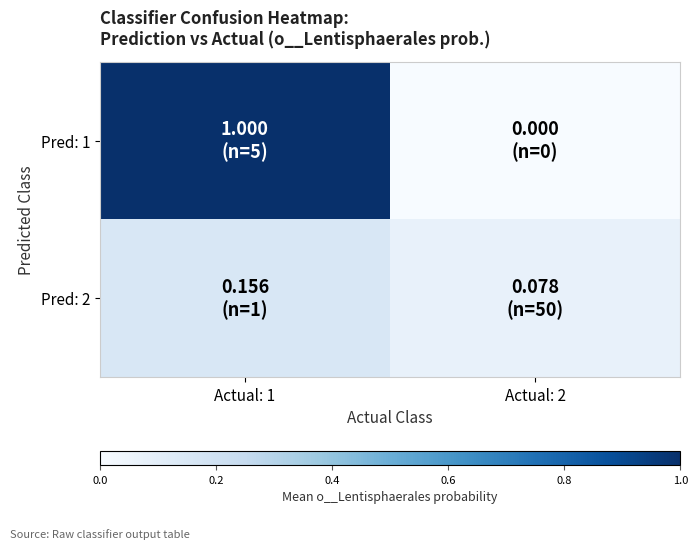

At how many categories does at least one series exceed 0?

2